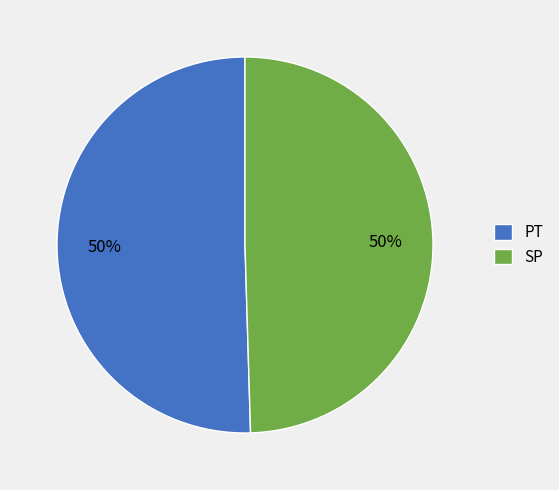

Approximately how many times larger is the value at SP compared to PT?

1.0